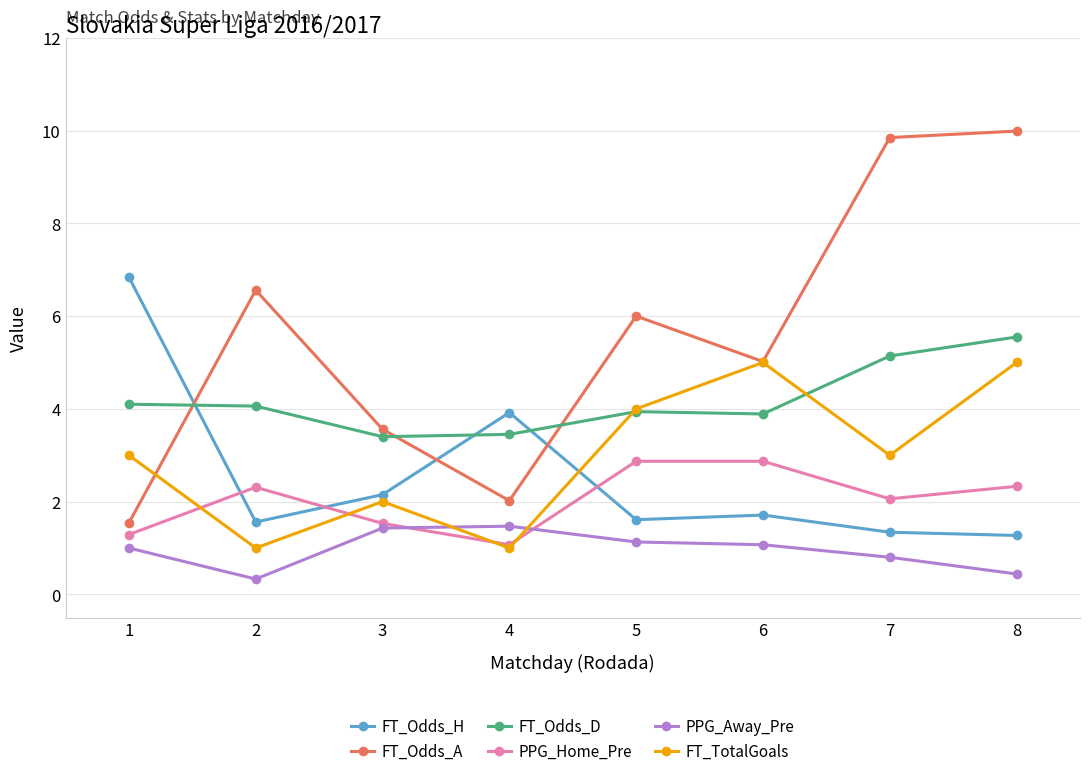

The value of FT_TotalGoals at 6 is 2.7. True or false?

False